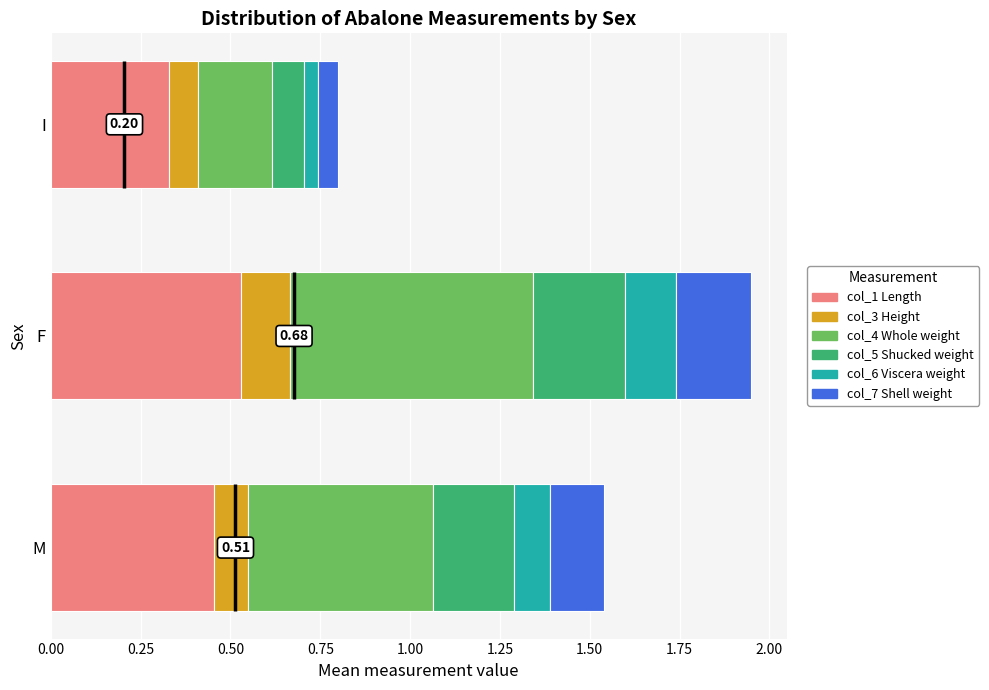

At F, list the series in order from largest to smallest.

col_4 Whole weight, col_1 Length, col_5 Shucked weight, col_7 Shell weight, col_6 Viscera weight, col_3 Height